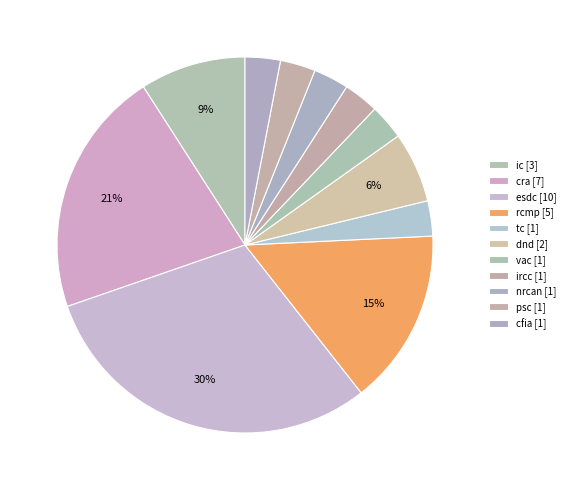

How many segments does this pie chart have?

11